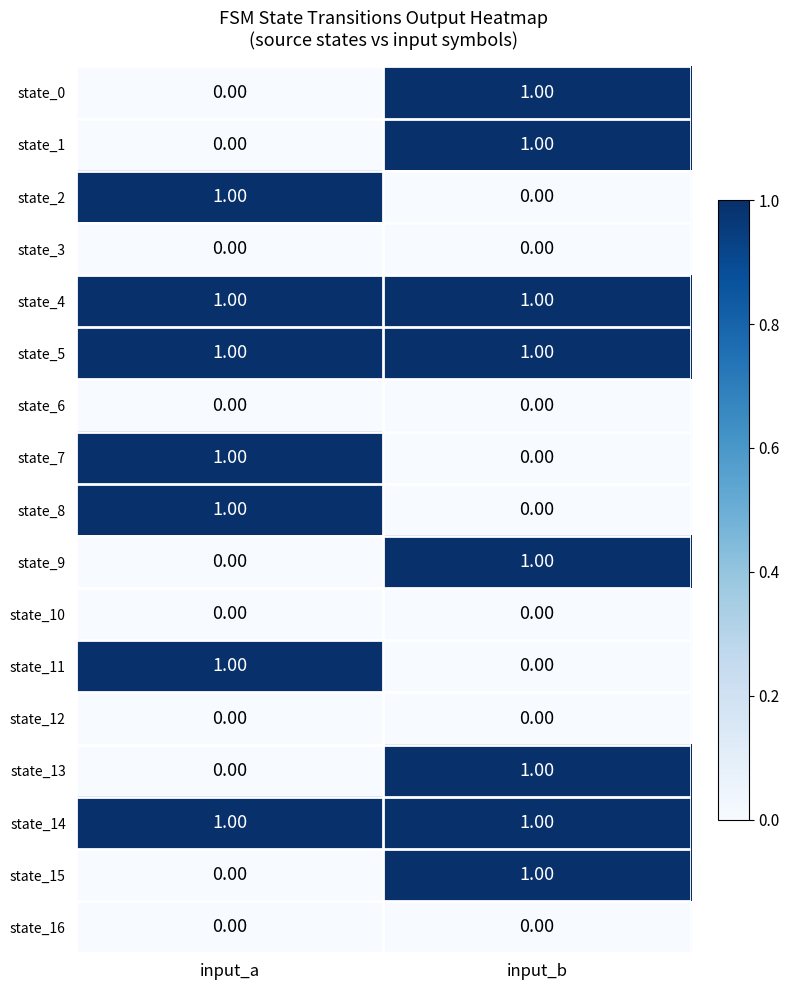

Rank the categories by state_1 value from lowest to highest.

input_a, input_b